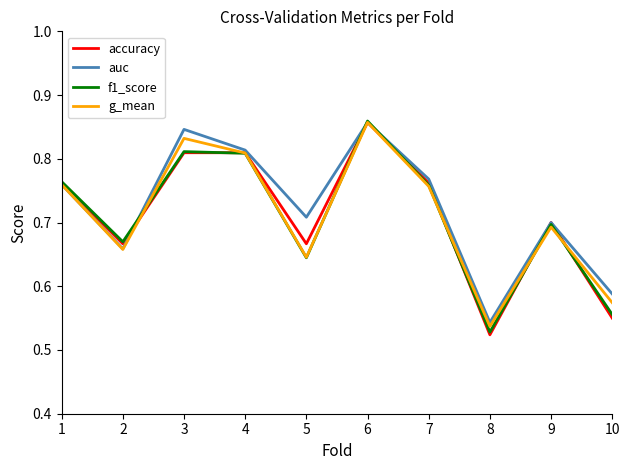

At how many categories does at least one series exceed 0?

10